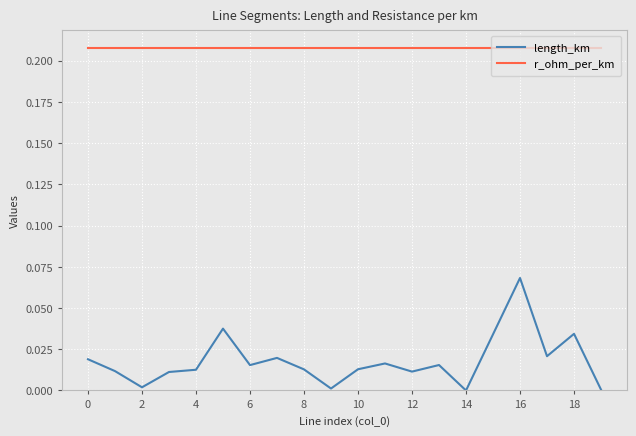

Which series has the largest total across all categories?

r_ohm_per_km